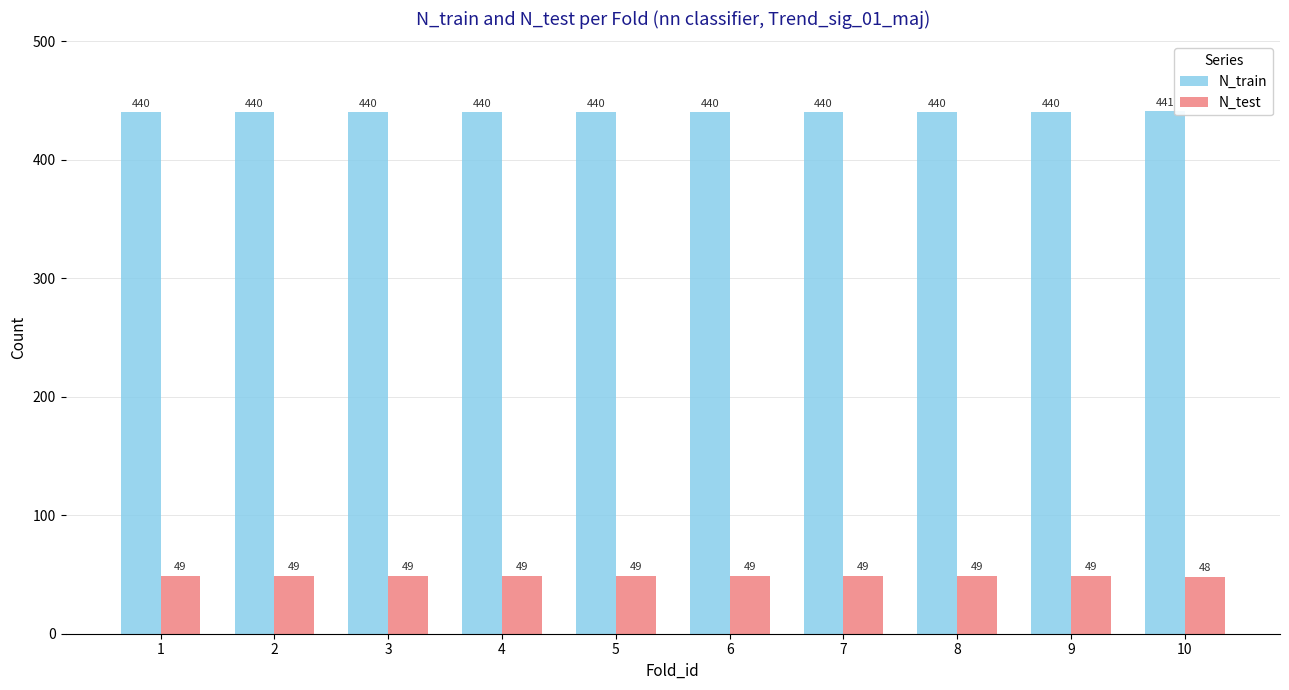

Read the N_train value at 2.

440